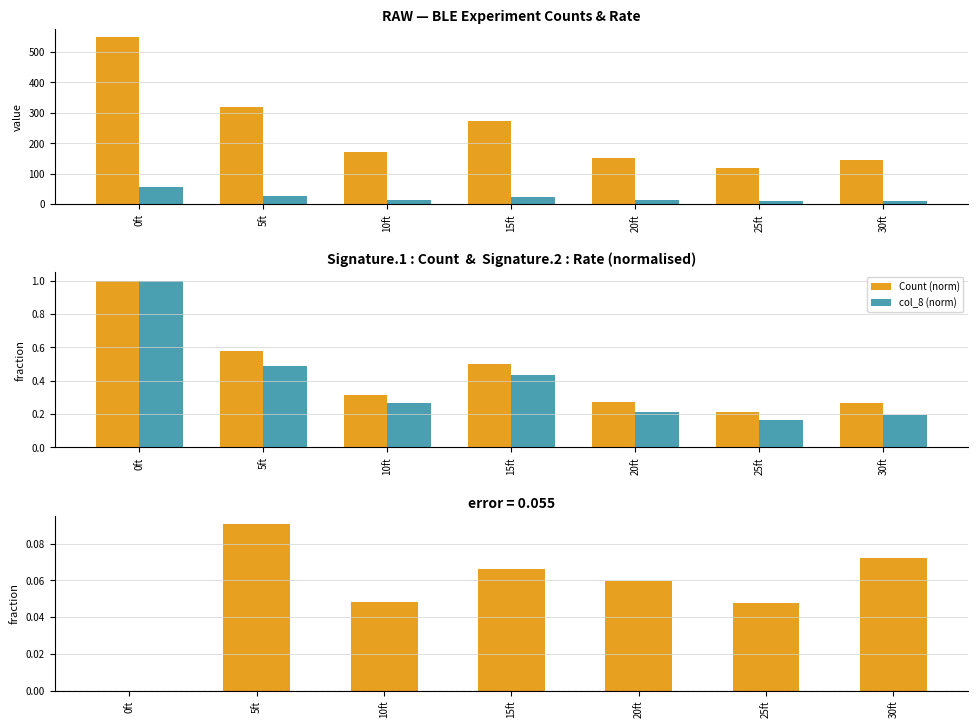

What is the approximate value of col_8 at 20ft?

11.7